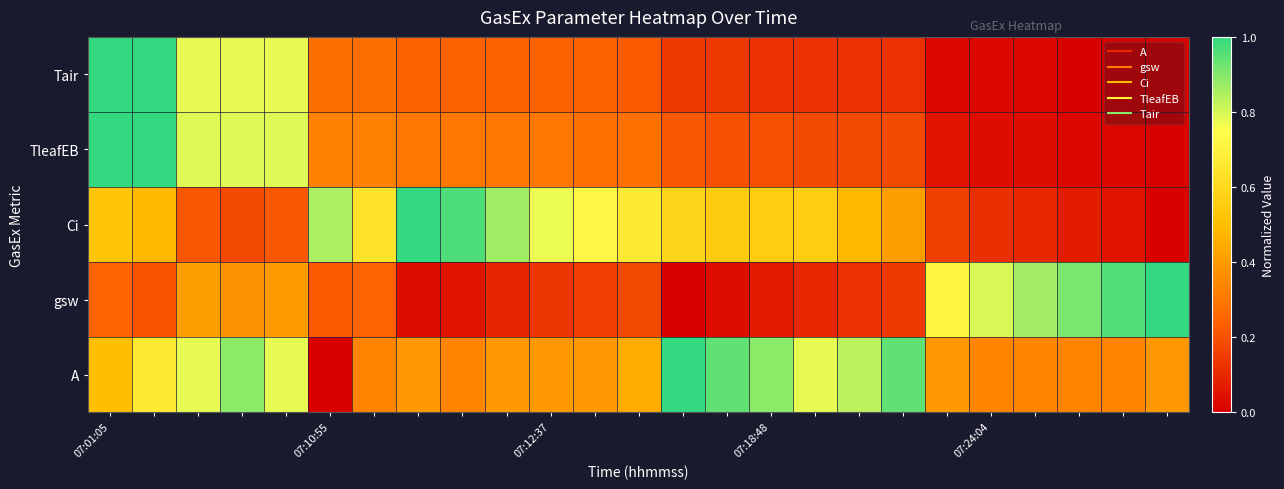

How many data points does each series have?

25